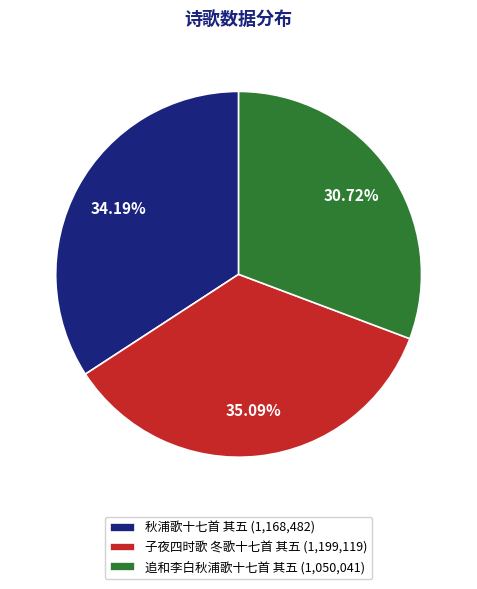

What percentage is the 追和李白秋浦歌十七首 其五 slice, to the nearest percent?

31%